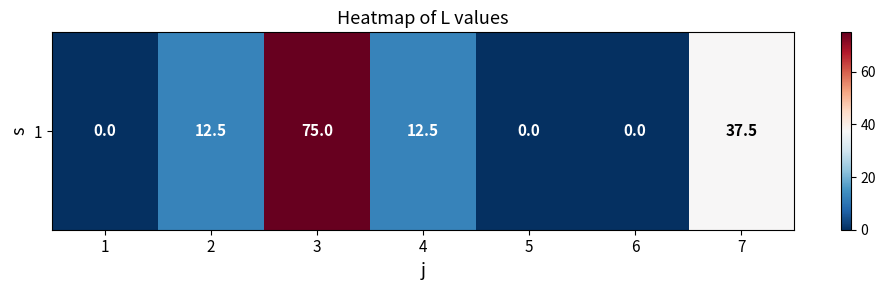

What value does the data have at 4?

12.5